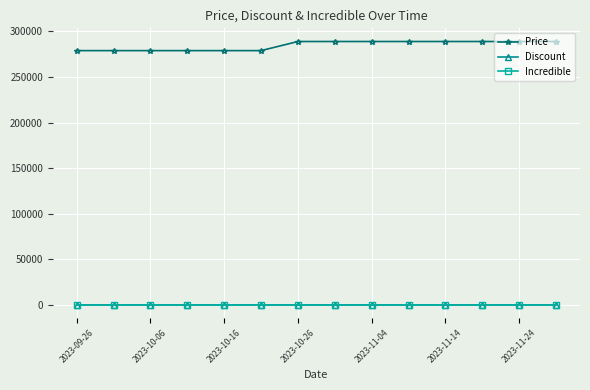

True or false: Incredible and Price intersect in this chart.

False